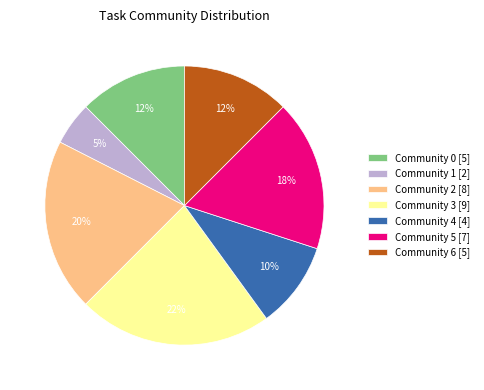

Between Community 5 [7] and Community 4 [4], which is larger?

Community 5 [7]